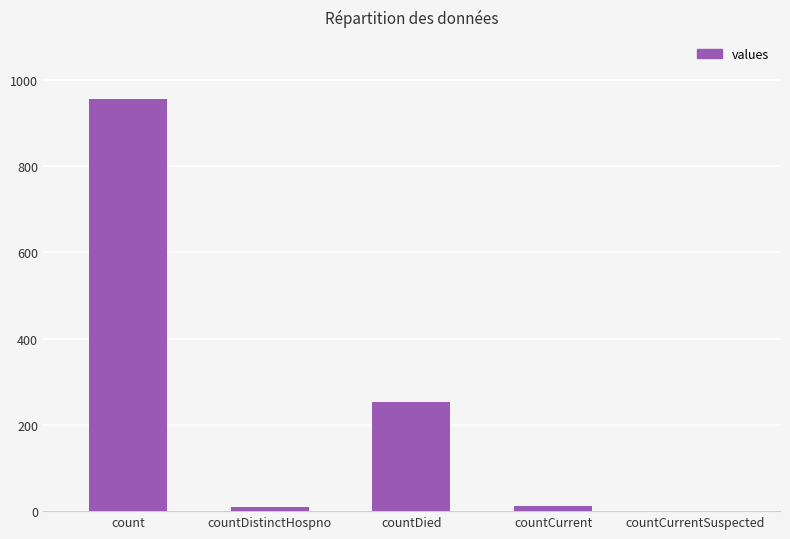

What is the difference between the values at countDied and countDistinctHospno?

243